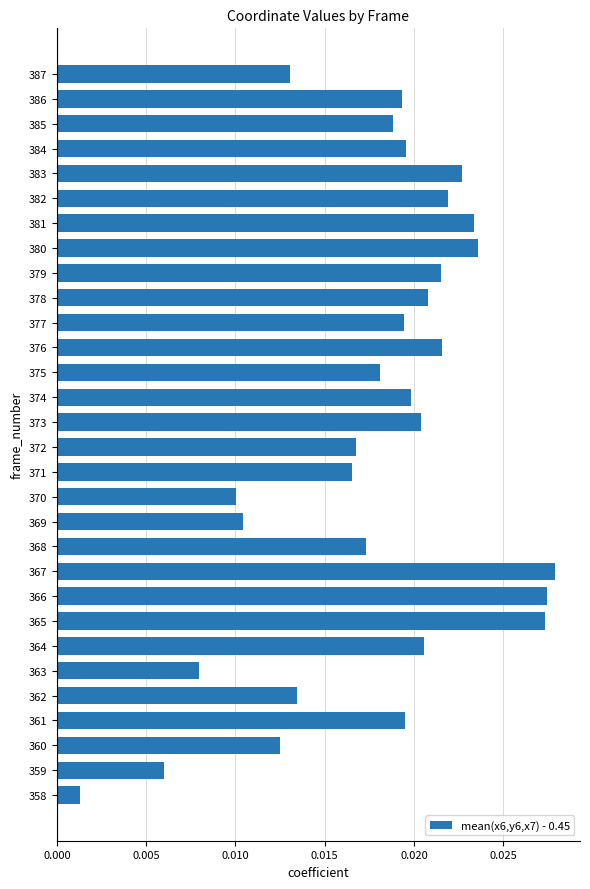

Between 369 and 367, which is larger?

367